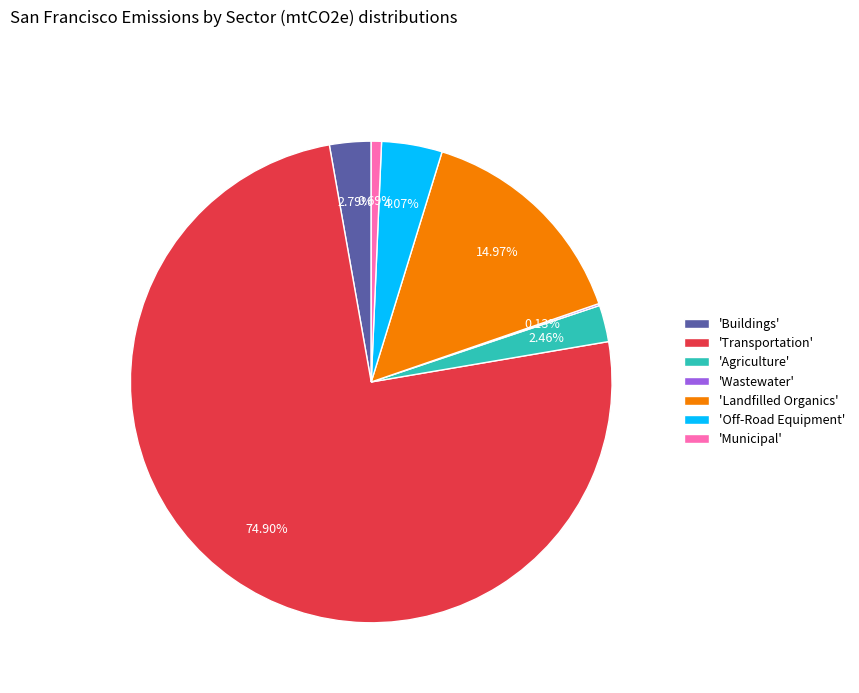

Is there any slice that represents more than half of the pie?

Yes